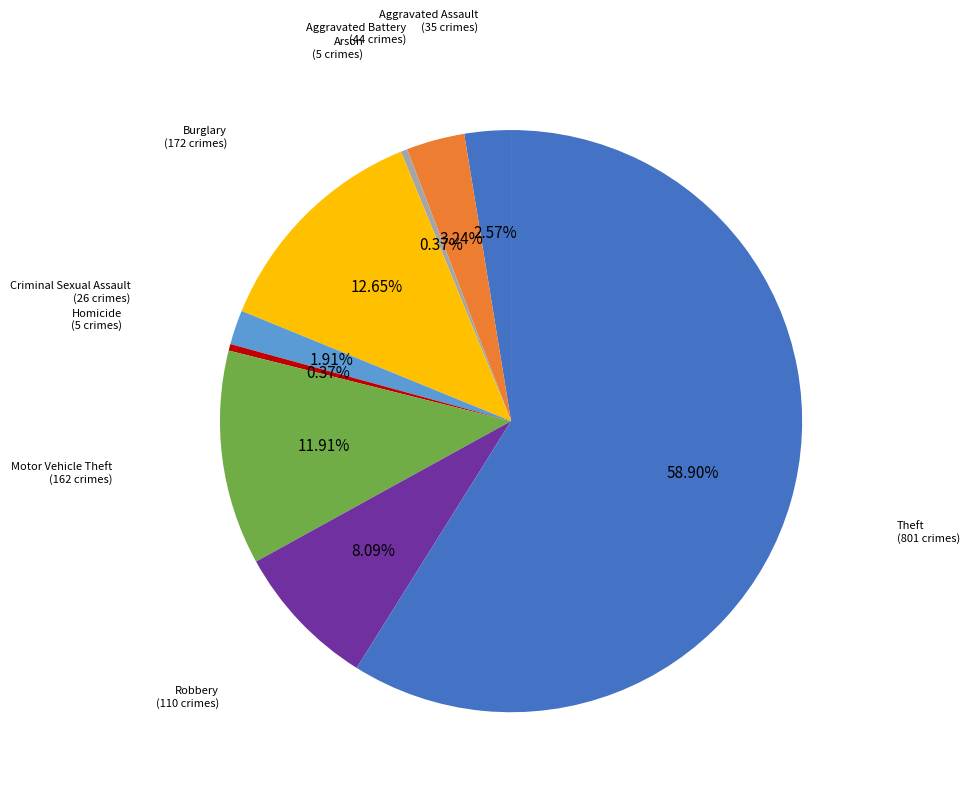

How many segments does this pie chart have?

9